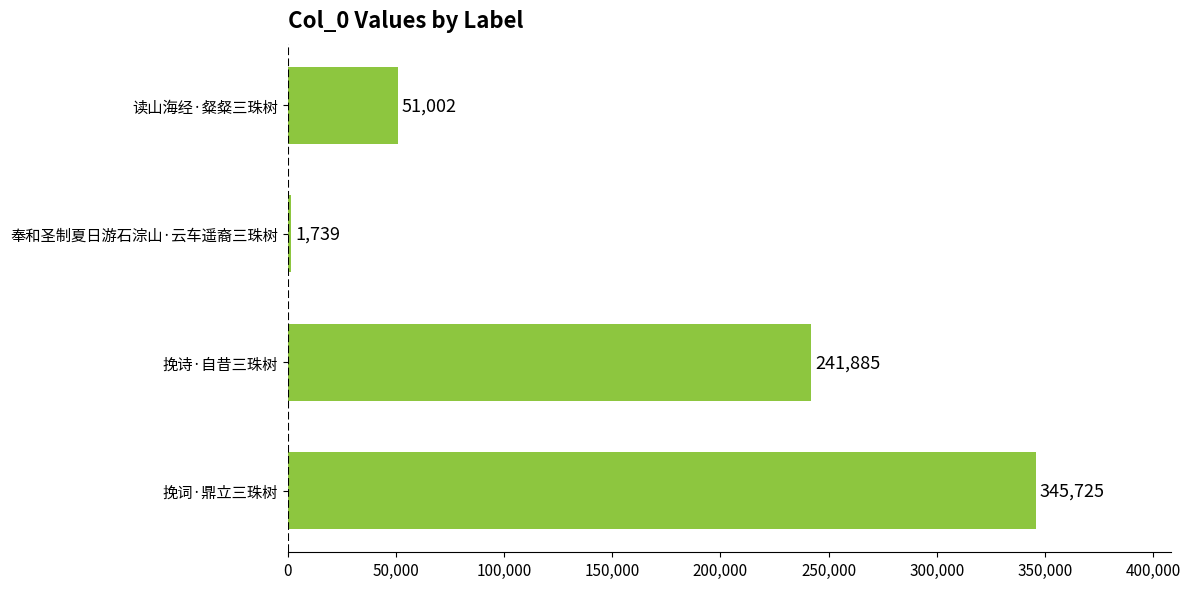

The chart shows a value of 1739 at 奉和圣制夏日游石淙山·云车遥裔三珠树. True or false?

True